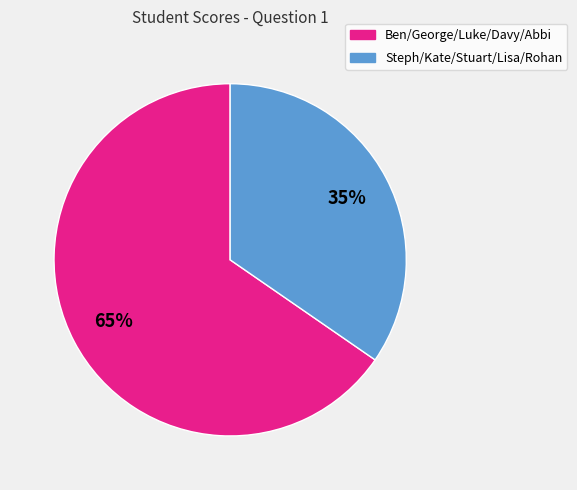

How many slices are in this pie chart?

2